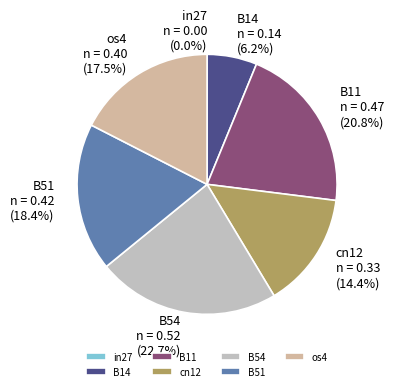

To the nearest percent, what portion does cn12 represent?

14%